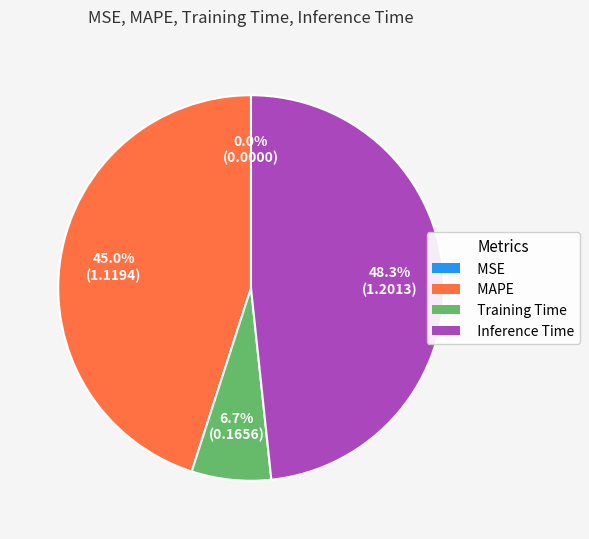

Do MAPE and Training Time together represent more than half of the pie?

Yes